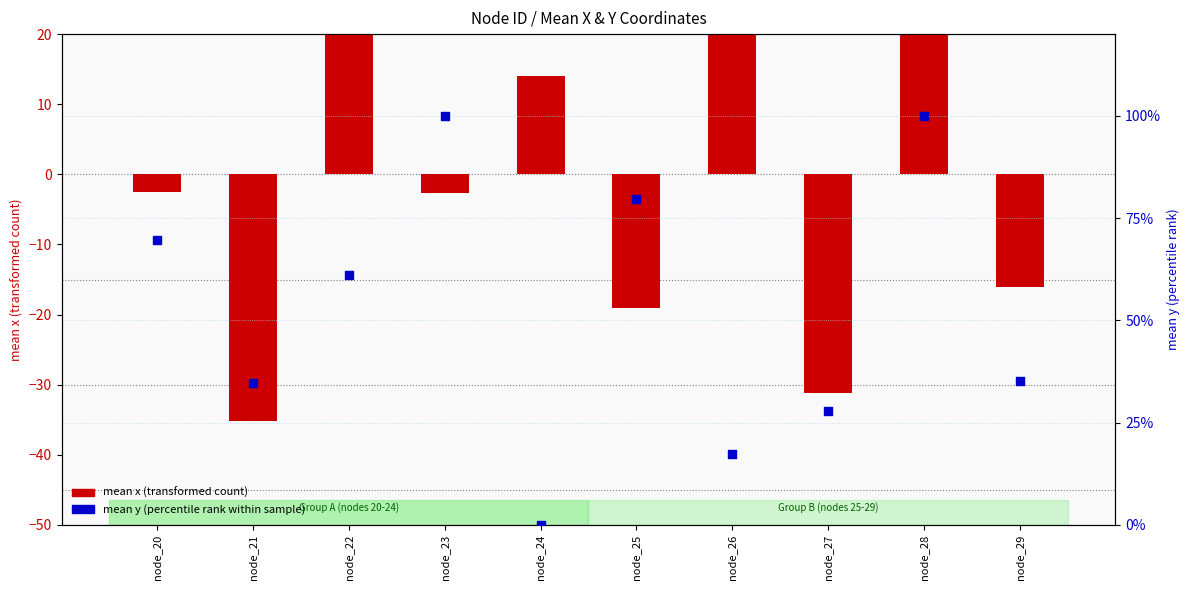

Which series has the largest total across all categories?

mean y (percentile rank)